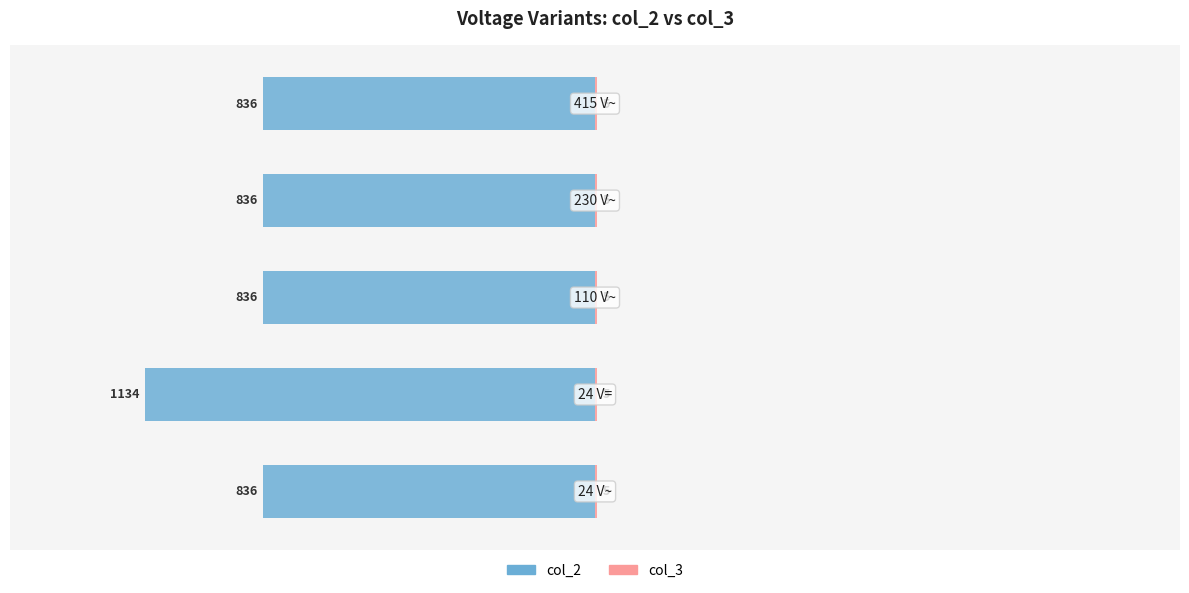

The value of col_3 at 3 is 0.3. True or false?

False